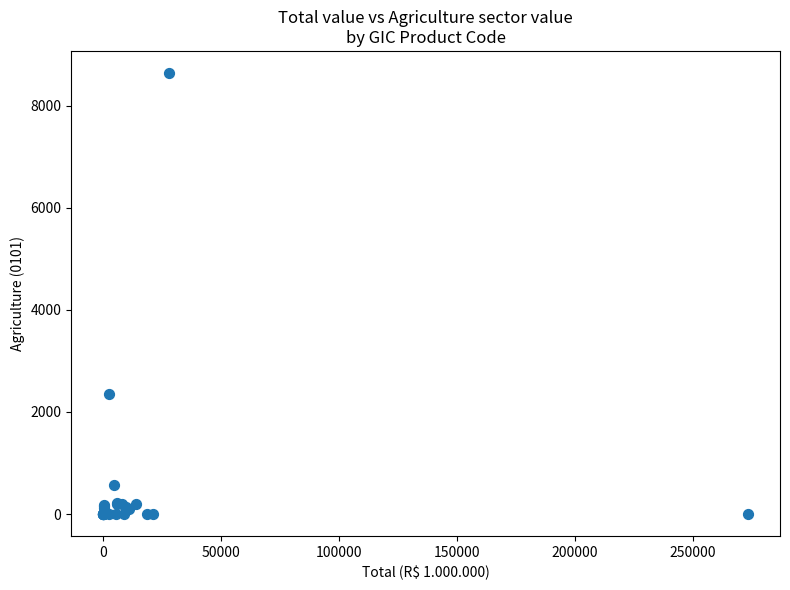

What Y value in the scatter plot is closest to 4322?

2348.5